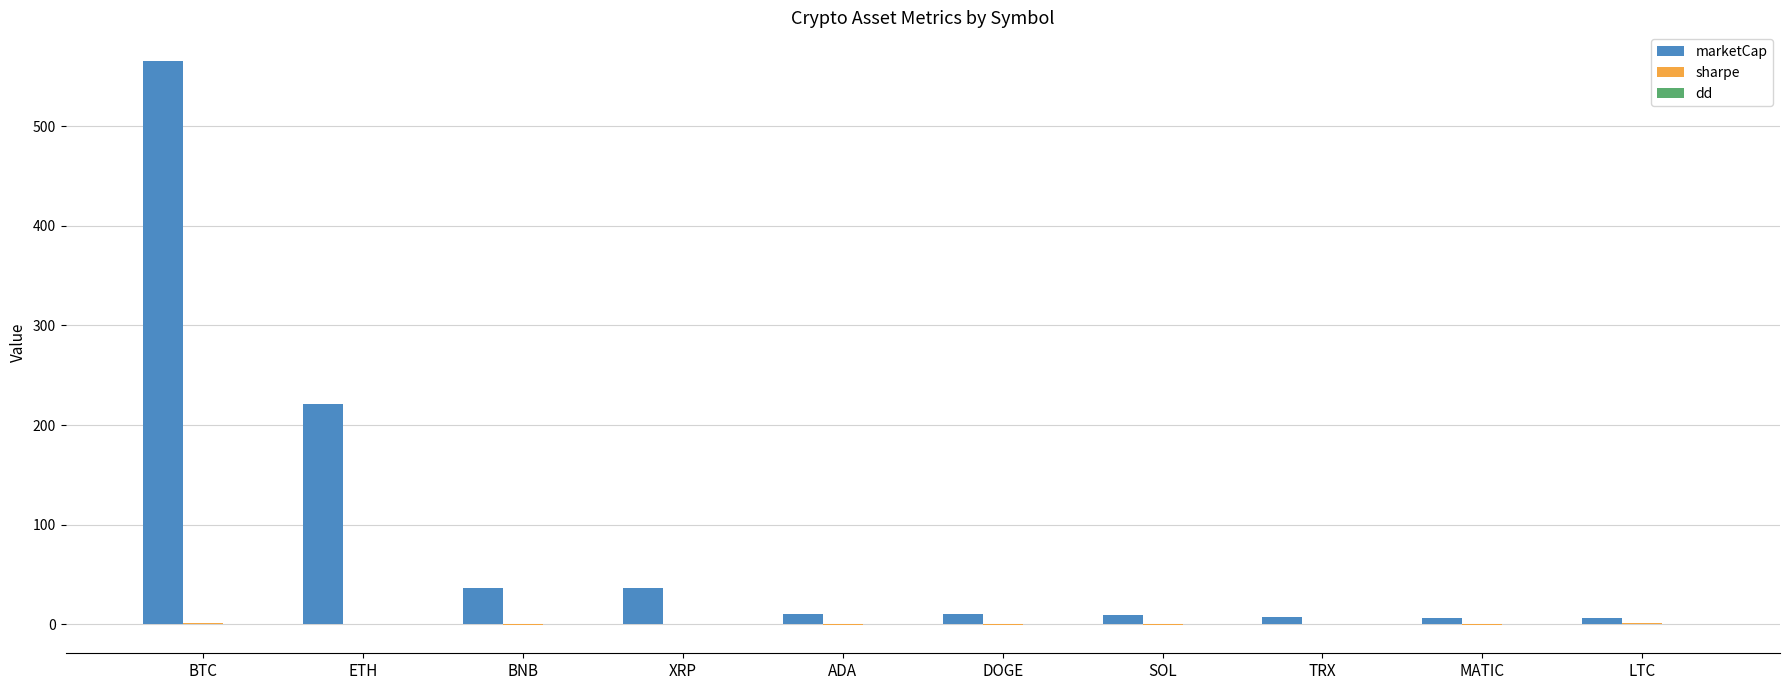

At which label is marketCap closest to 286?

ETH